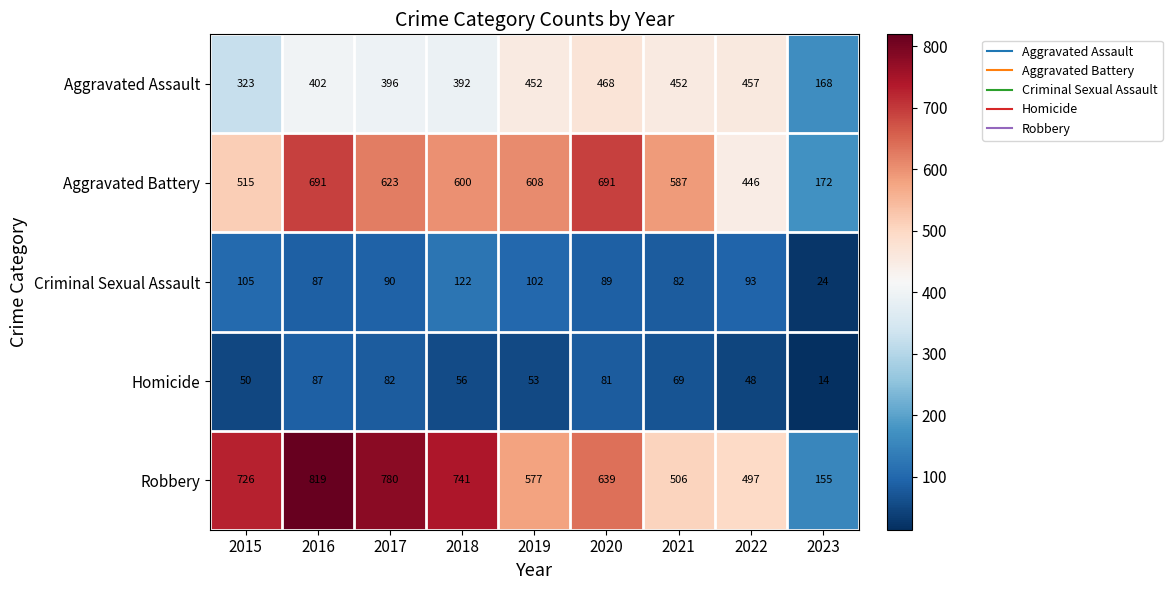

Rank the series by their maximum value, from highest to lowest.

Robbery, Aggravated Battery, Aggravated Assault, Criminal Sexual Assault, Homicide